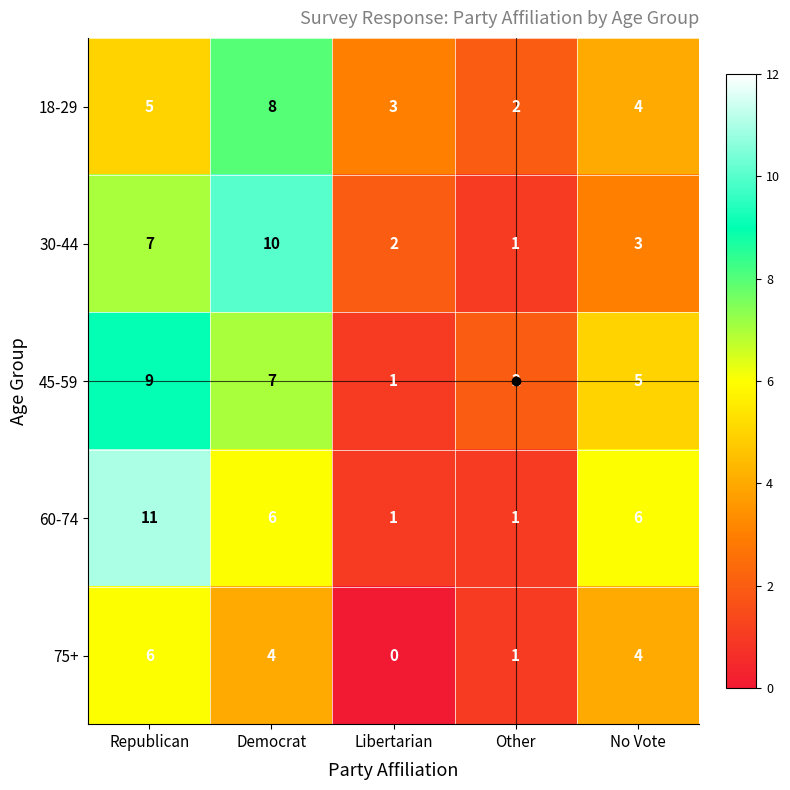

True or false: 30-44 has a value of 1 at Other.

True